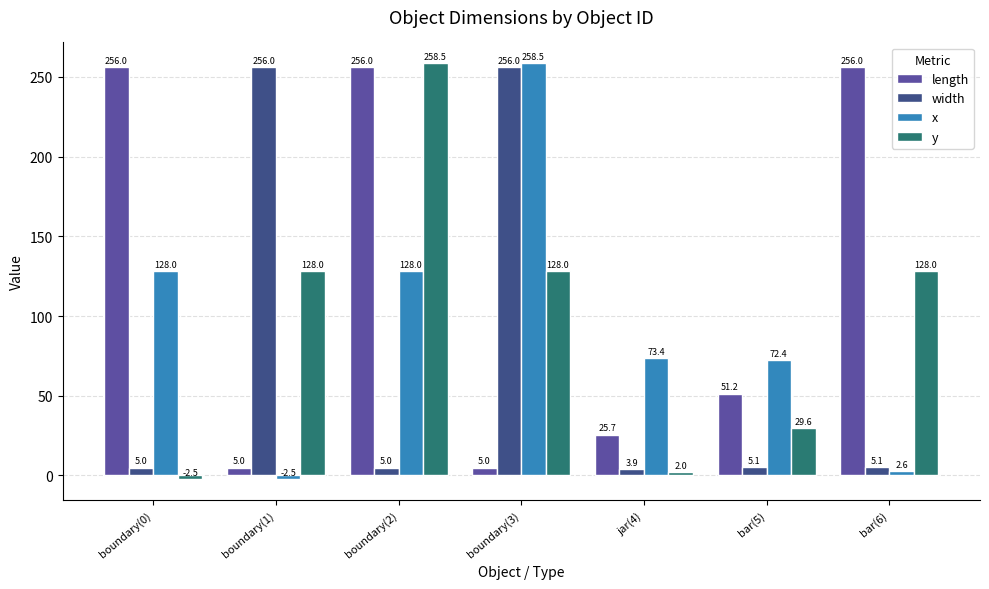

How many values in y are above zero?

6